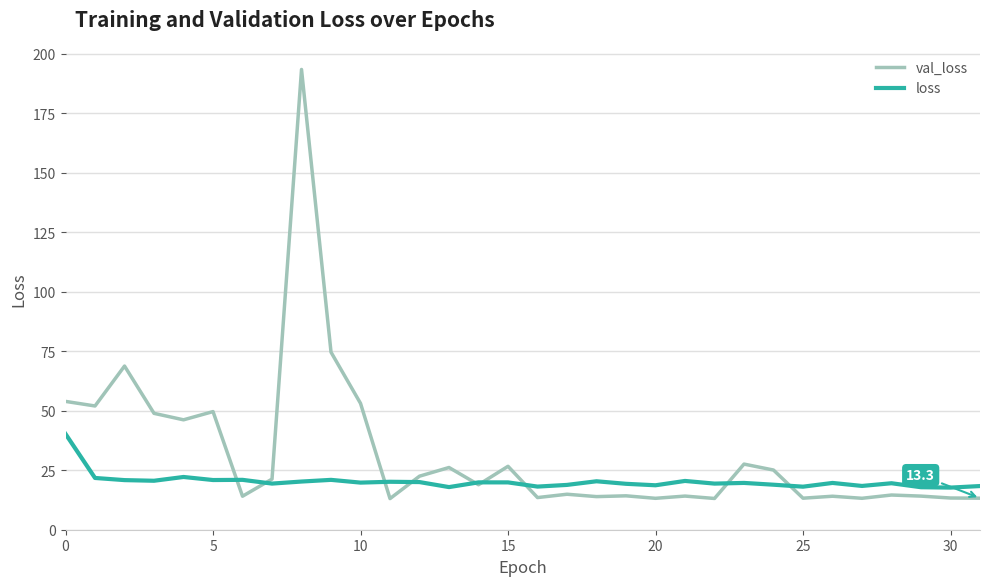

Rank the series by their average value, from highest to lowest.

val_loss, loss